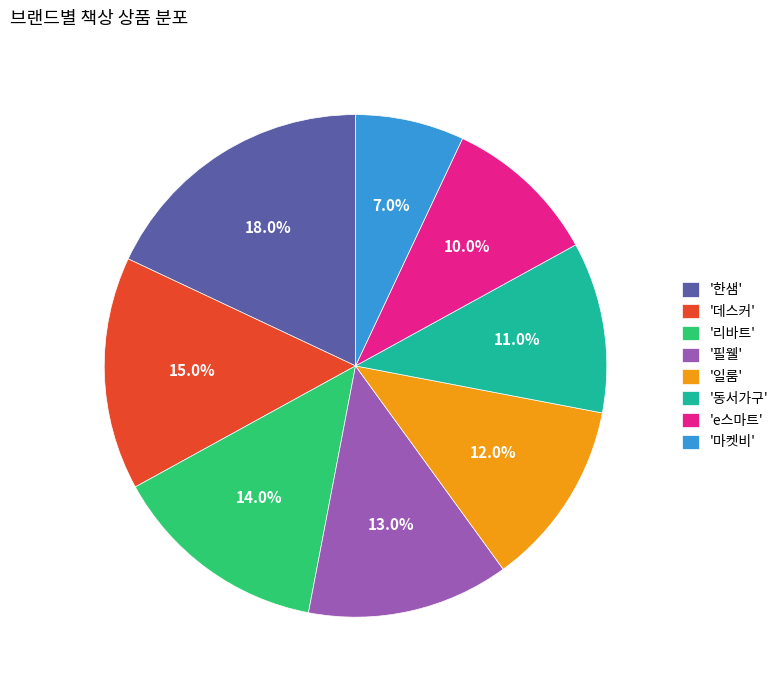

How much of the chart is everything except '마켓비'?

93.0%